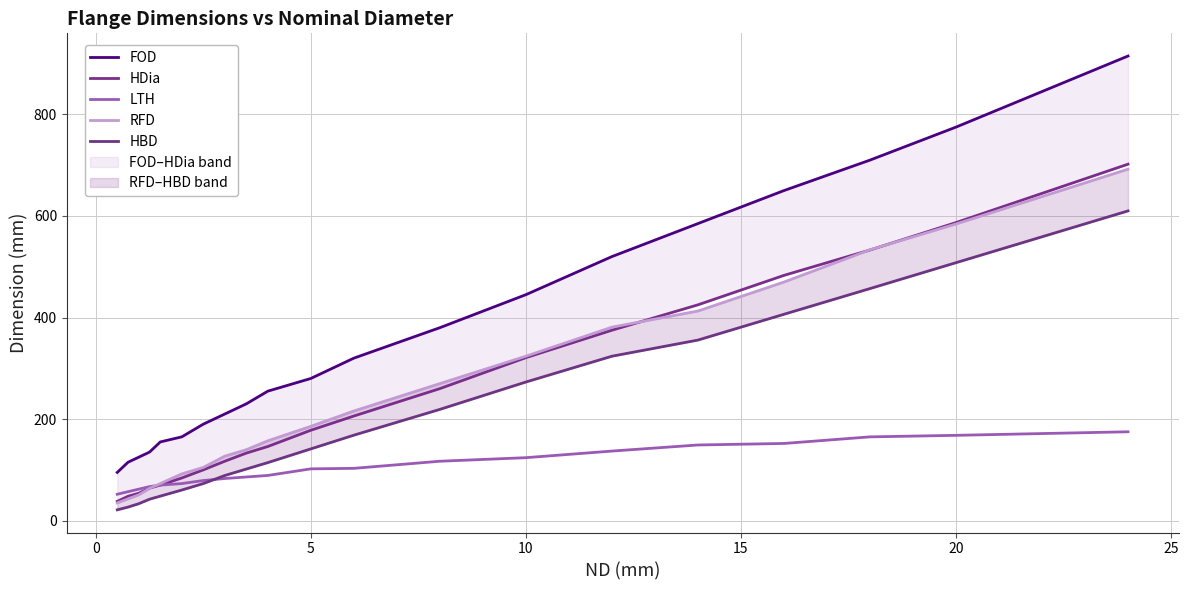

What is the maximum value for LTH?

175